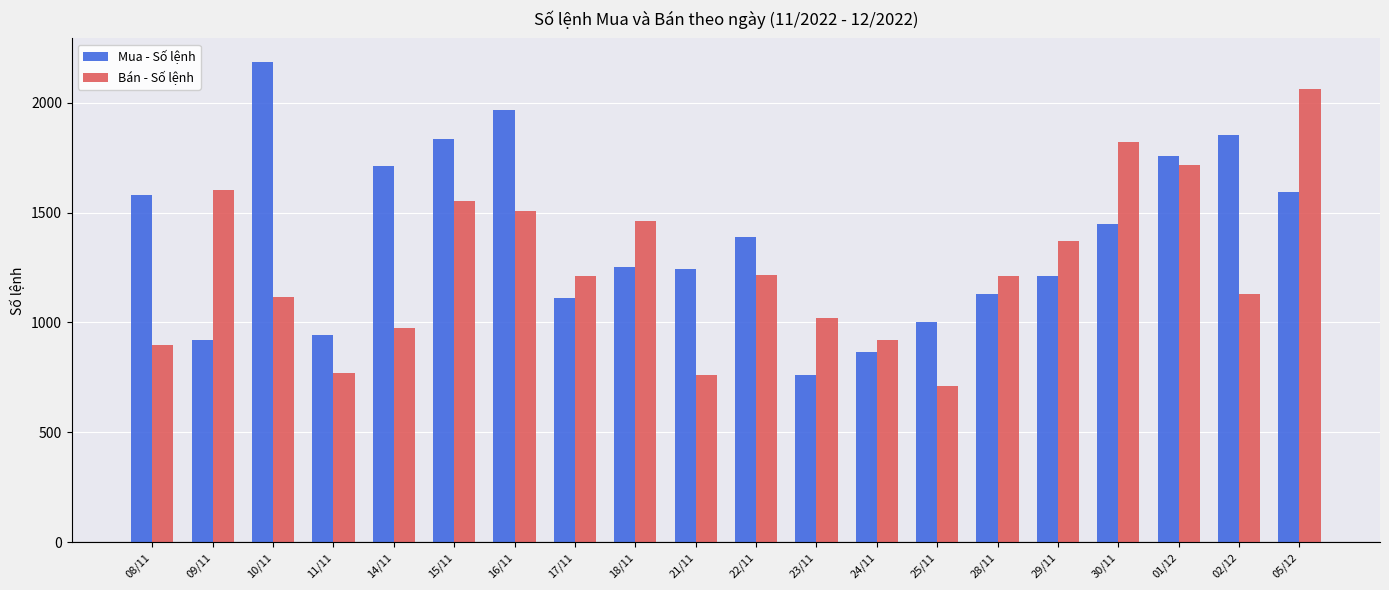

What is the spread (max minus min) of values at 29/11?

159